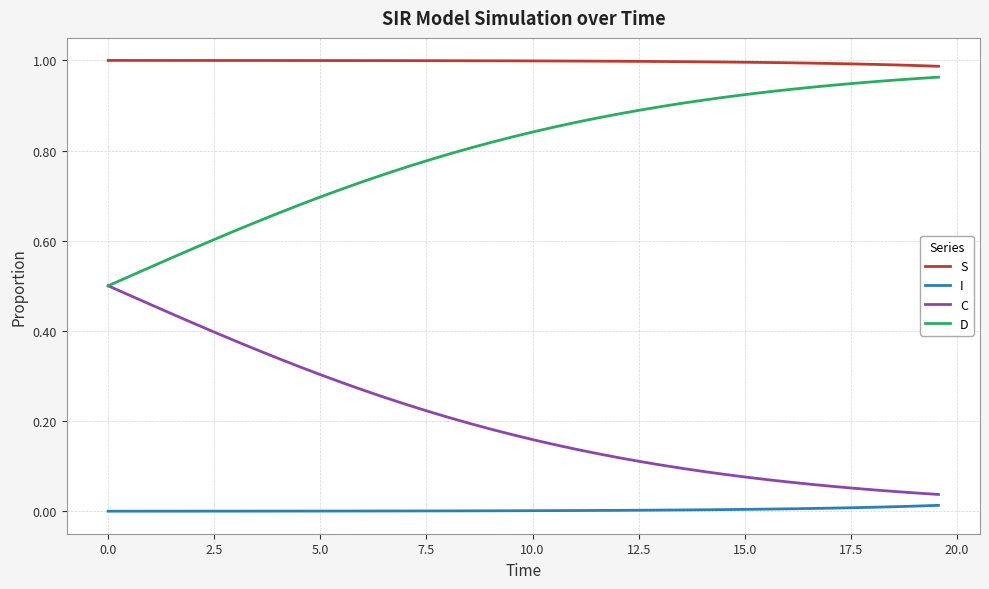

True or false: S and I intersect in this chart.

False